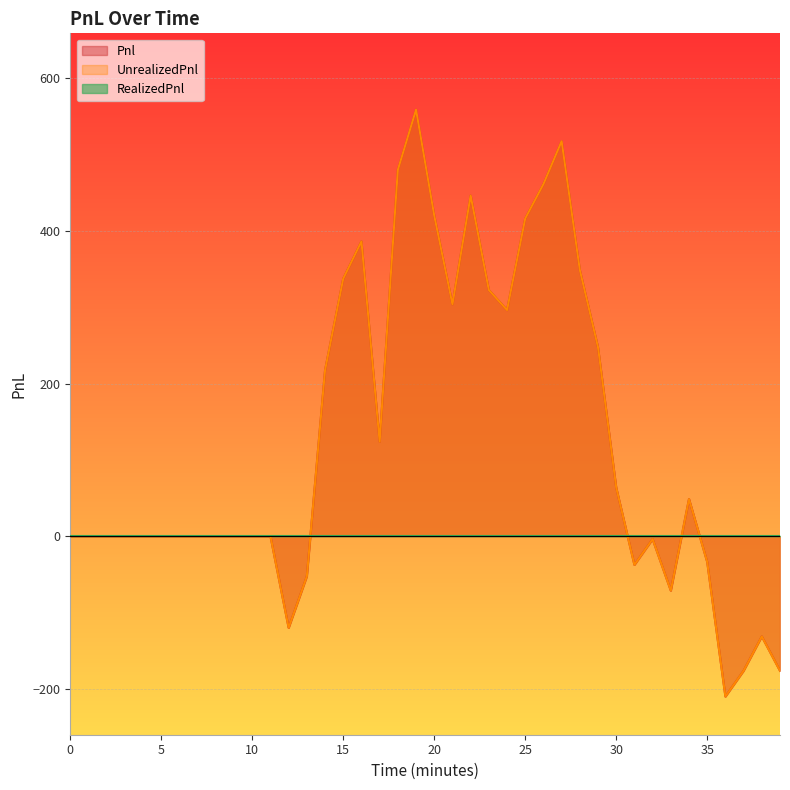

Reading left to right, transcribe all the data shown in this chart.

Pnl: 0.0	0.0	0.0	0.0	0.0	0.0	0.0	0.0	0.0	0.0	0.0	0.0	-120.0	-52.5	217.5	337.5	386.3	123.8	480.0	558.8	420.0	303.8	446.3	322.5	296.3	416.3	461.3	517.5	348.8	247.5	63.8	-37.5	-3.7	-71.2	48.8	-33.7	-210.0	-176.2	-131.2	-176.2
UnrealizedPnl: 0.0	0.0	0.0	0.0	0.0	0.0	0.0	0.0	0.0	0.0	0.0	0.0	-120.0	-52.5	217.5	337.5	386.3	123.8	480.0	558.8	420.0	303.8	446.3	322.5	296.3	416.3	461.3	517.5	348.8	247.5	63.8	-37.5	-3.7	-71.2	48.8	-33.7	-210.0	-176.2	-131.2	-176.2